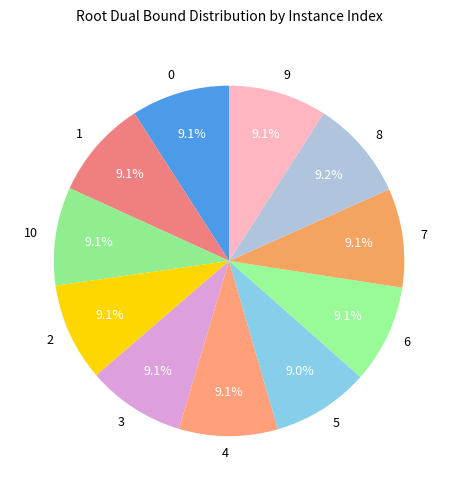

True or false: 6 accounts for 16% of the total.

False